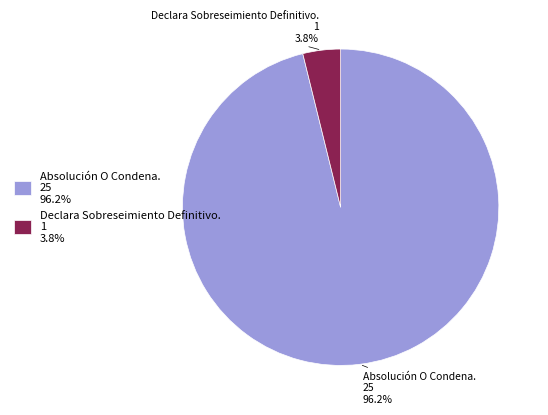

Which category has the smallest portion of the pie?

Declara Sobreseimiento Definitivo.